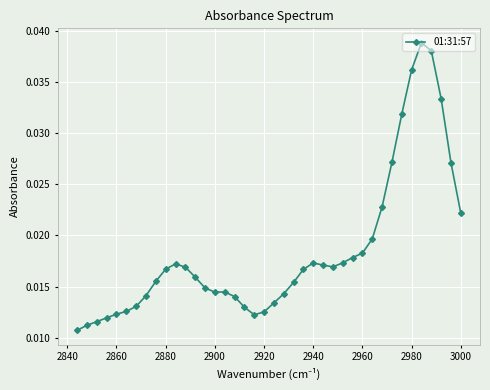

Count the values in the range 0 to 1.

40